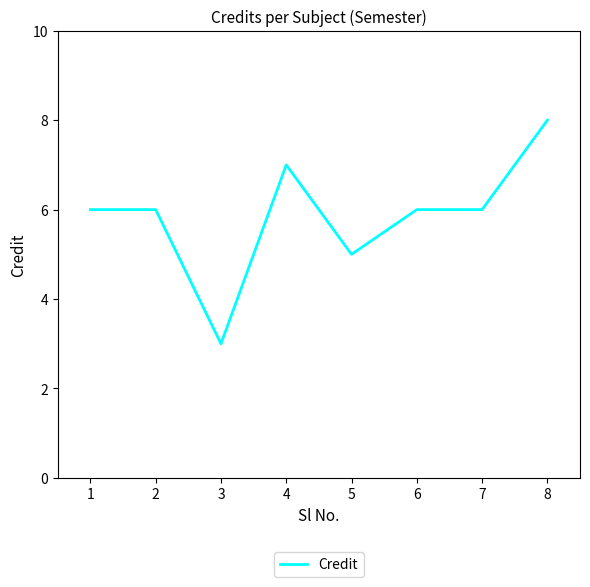

Where is the data nearest to the value 5?

5